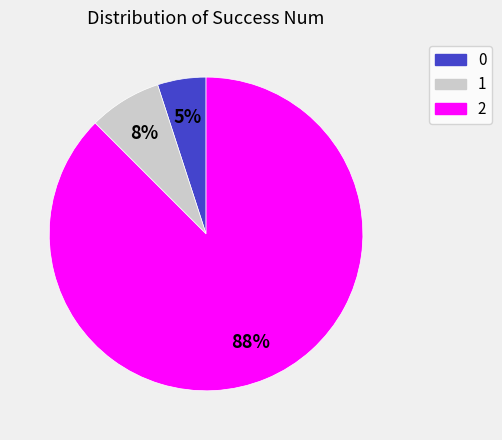

How many segments does this pie chart have?

3